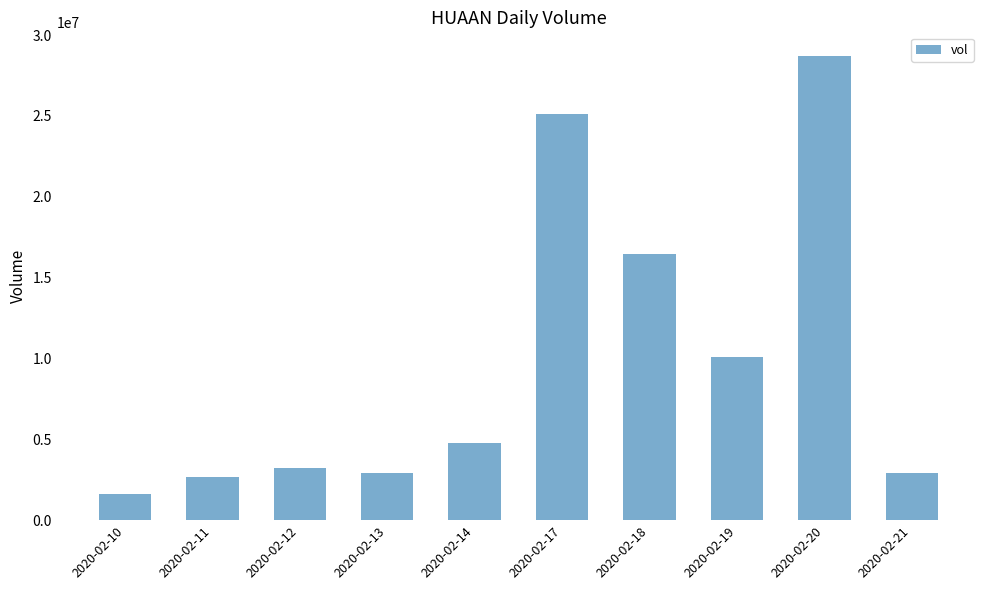

What is the average value?

9854660